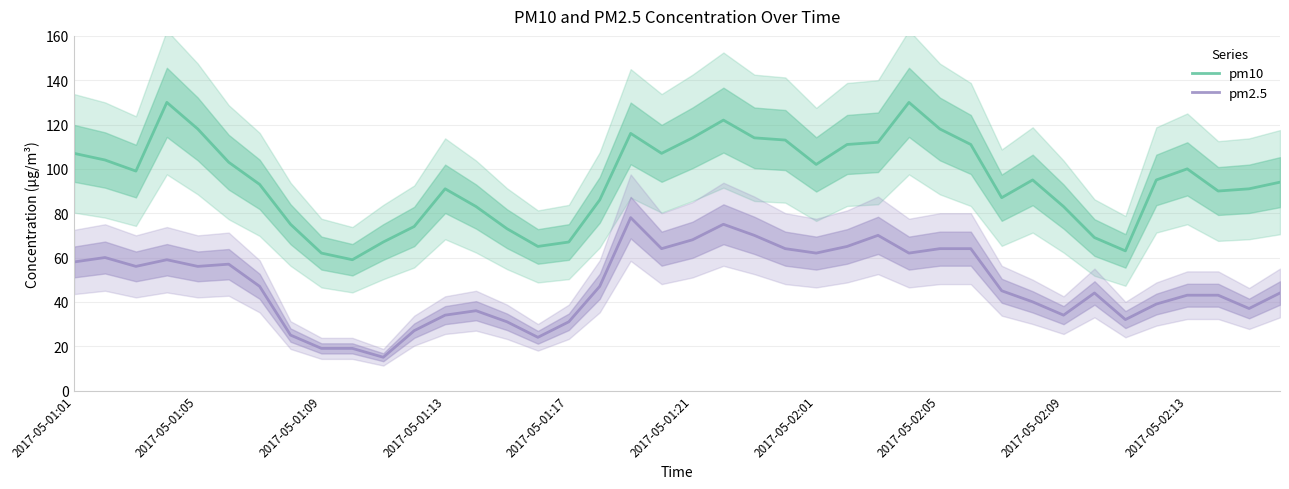

True or false: pm10 and pm2.5 cross at least once.

False